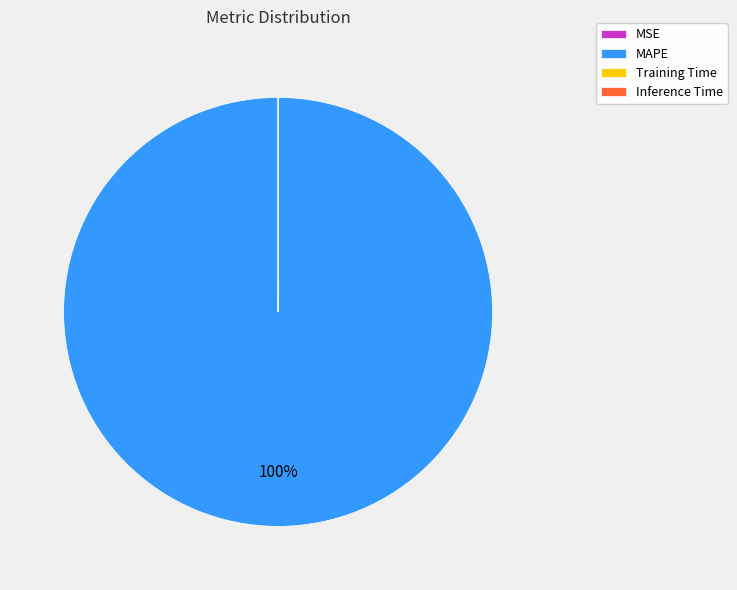

To the nearest percent, what is the average slice percentage?

25%